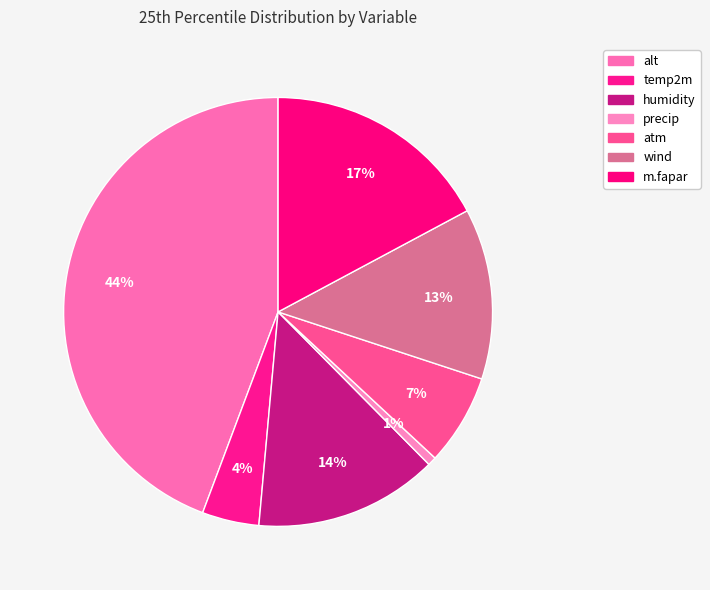

How many segments does this pie chart have?

7